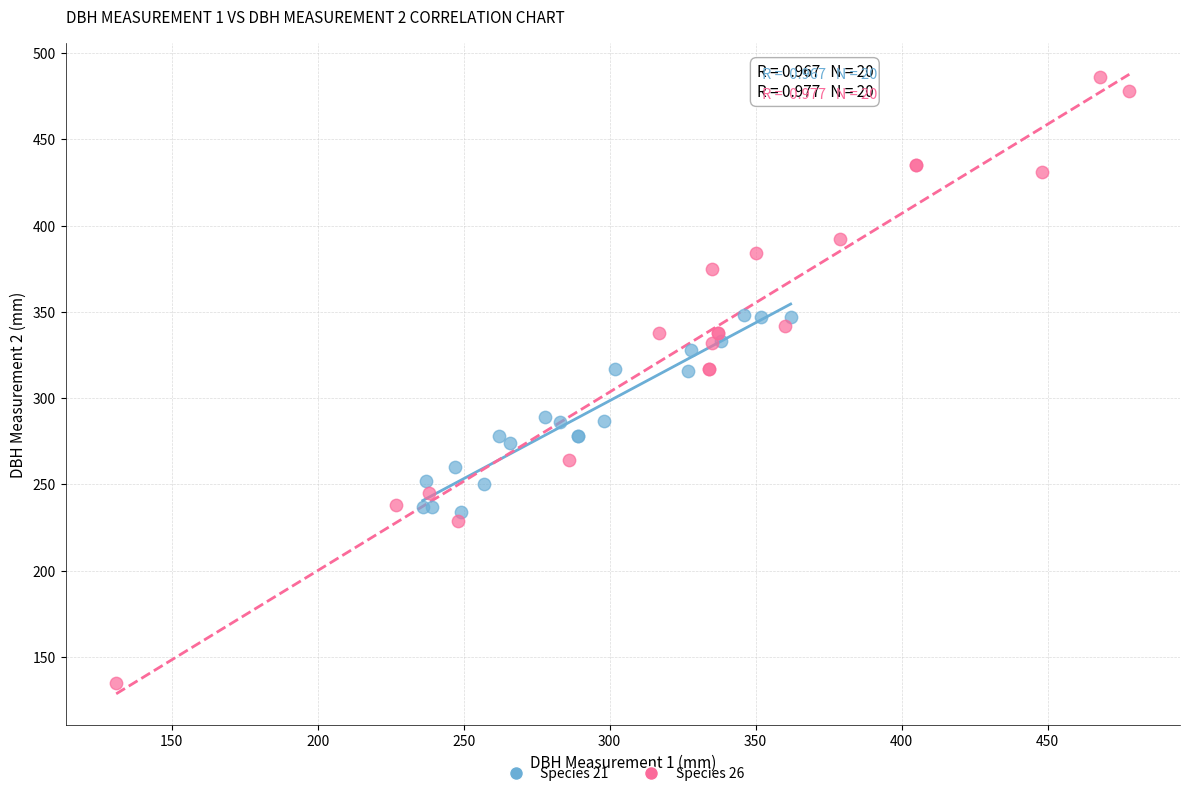

Which series has the largest Y range (max minus min)?

Species 26